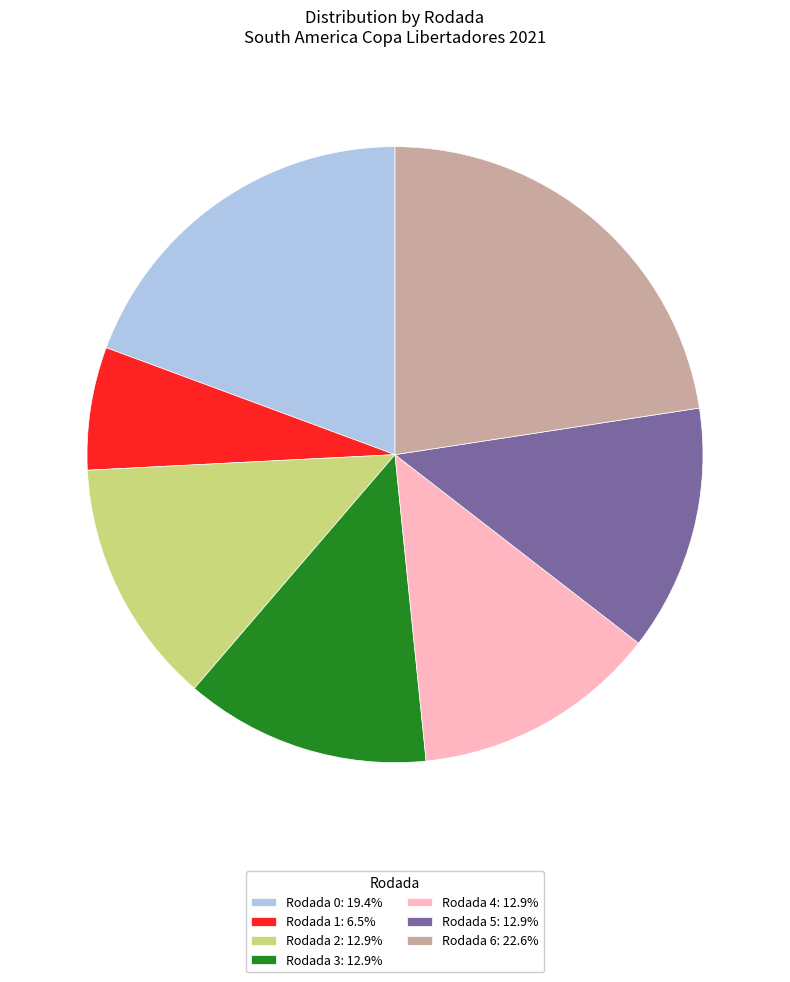

The Rodada 1 slice represents 27% of the pie. True or false?

False